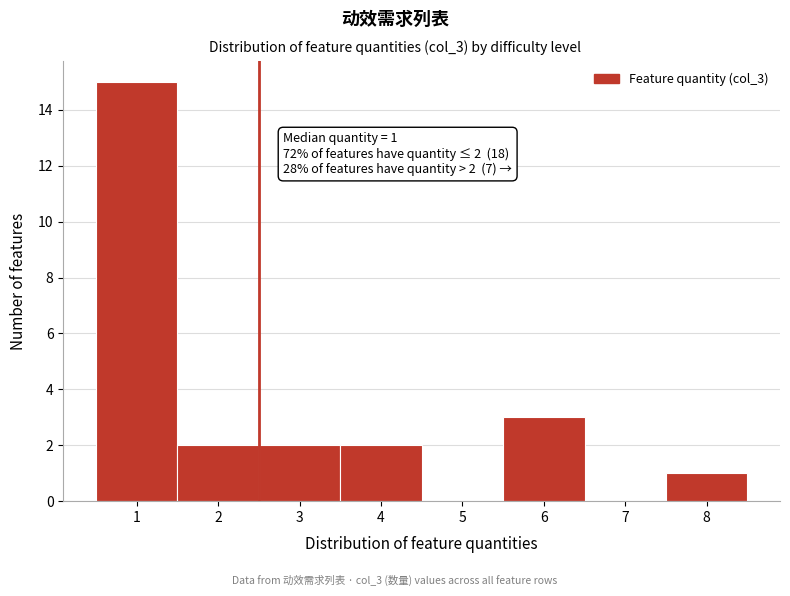

Reading left to right, list all the values displayed in this chart.

1=15	2=2	3=2	4=2	5=0	6=3	7=0	8=1